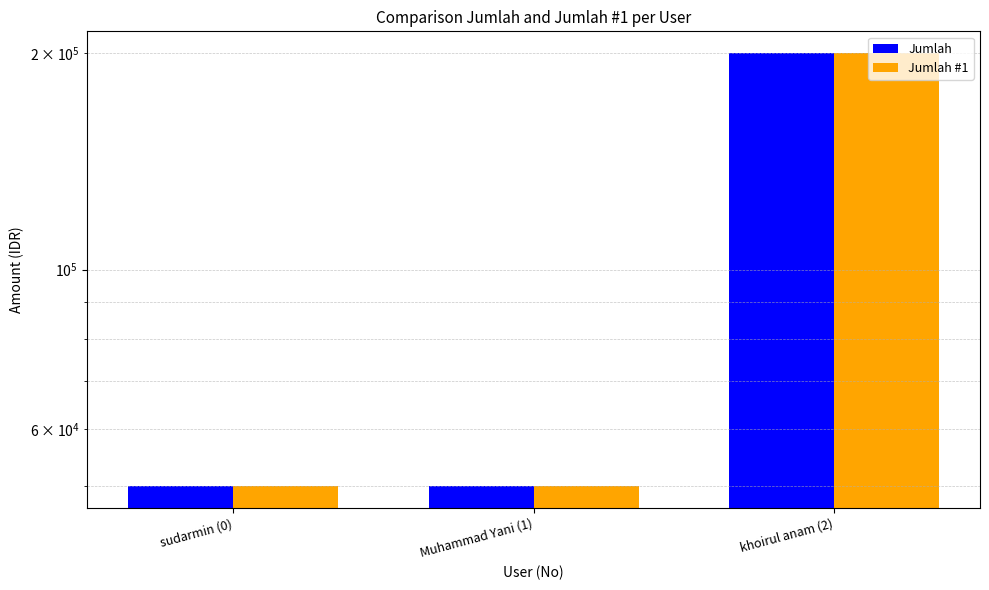

Reading right to left, transcribe all the data shown in this chart.

Jumlah: 200012	50000	50000
Jumlah #1: 200012	50000	50000